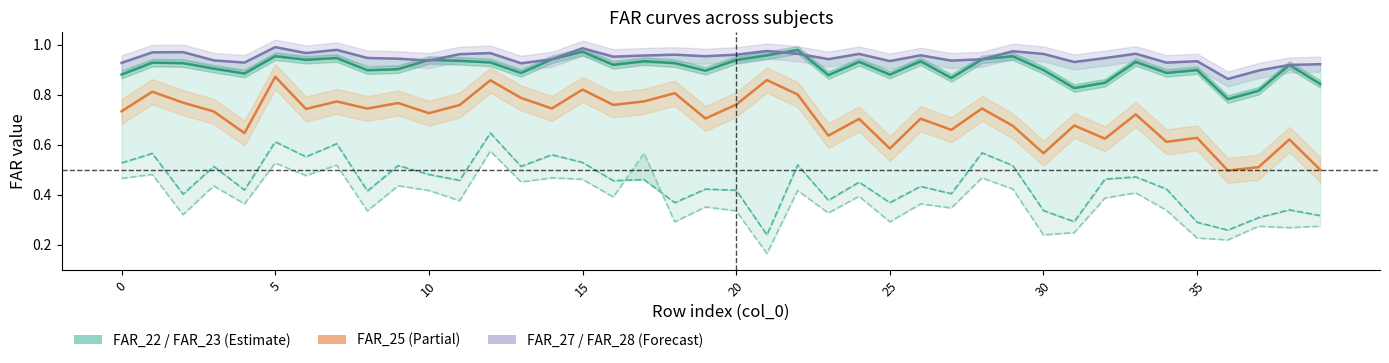

Count the FAR_27 values in the range 0 to 1.

40